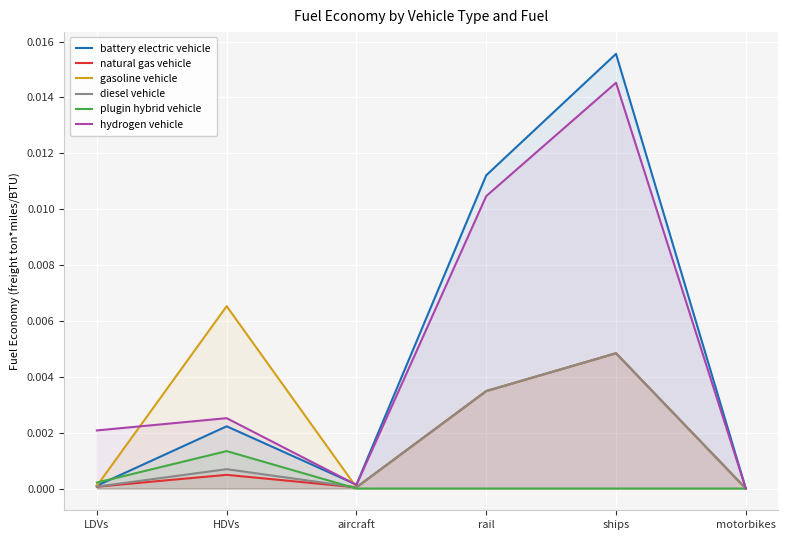

The battery electric vehicle series shows 0.0 at rail. True or false?

True